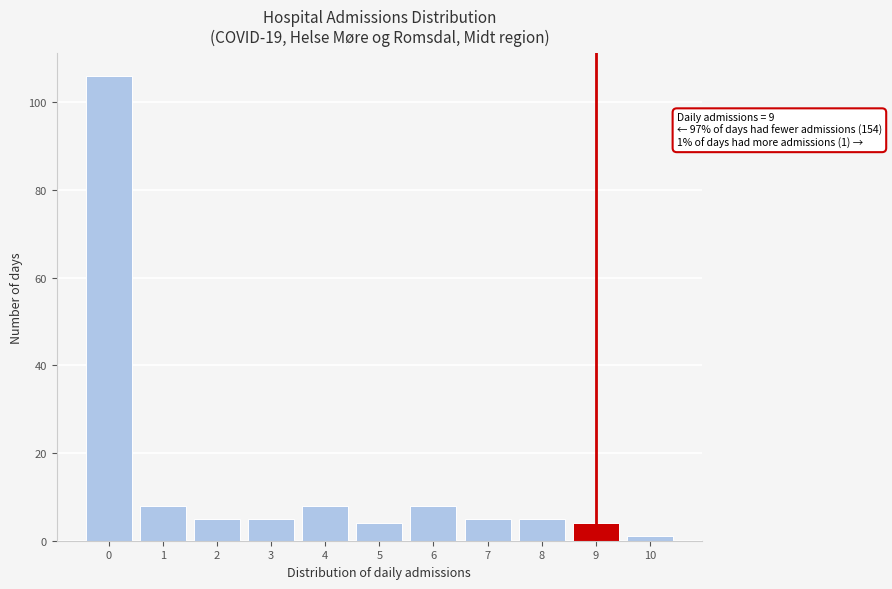

Which range on the x-axis has the tallest bar?

-0.5 to 0.5